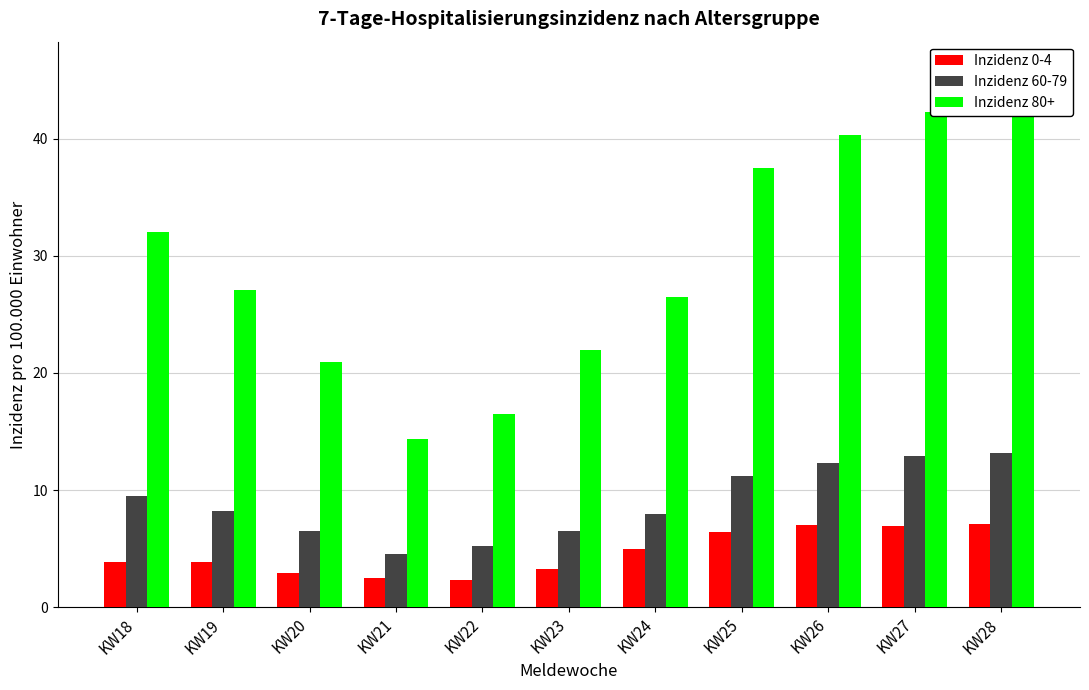

Rank the categories by Inzidenz 0-4 value from lowest to highest.

KW22, KW21, KW20, KW23, KW18, KW19, KW24, KW25, KW27, KW26, KW28